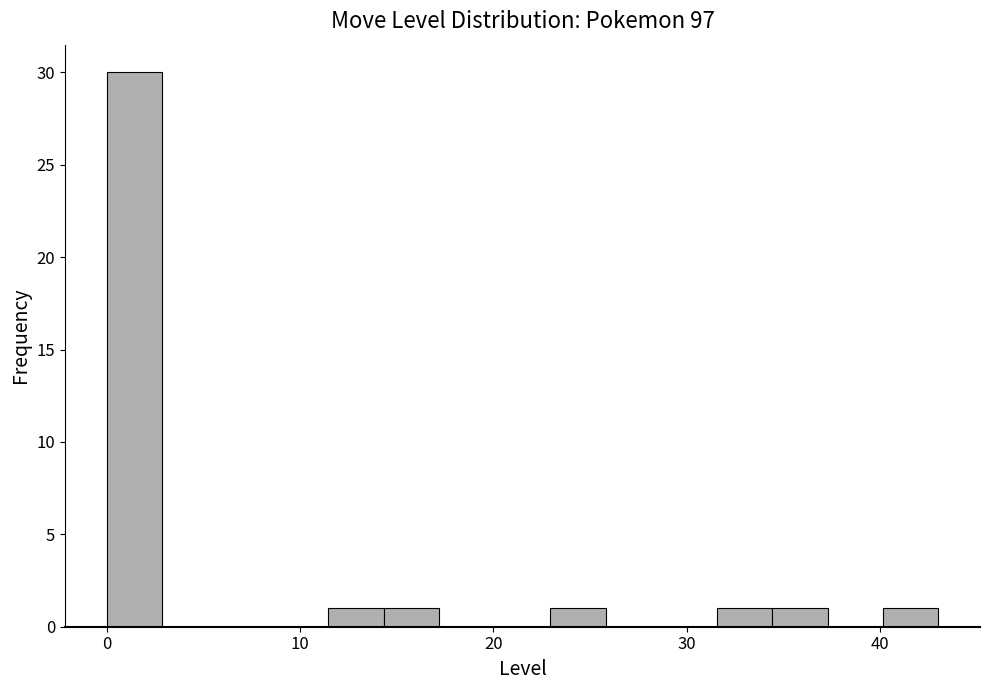

Around what value on the x-axis is the tallest bar? Give the approximate position of its centre, as read against the axis.

1